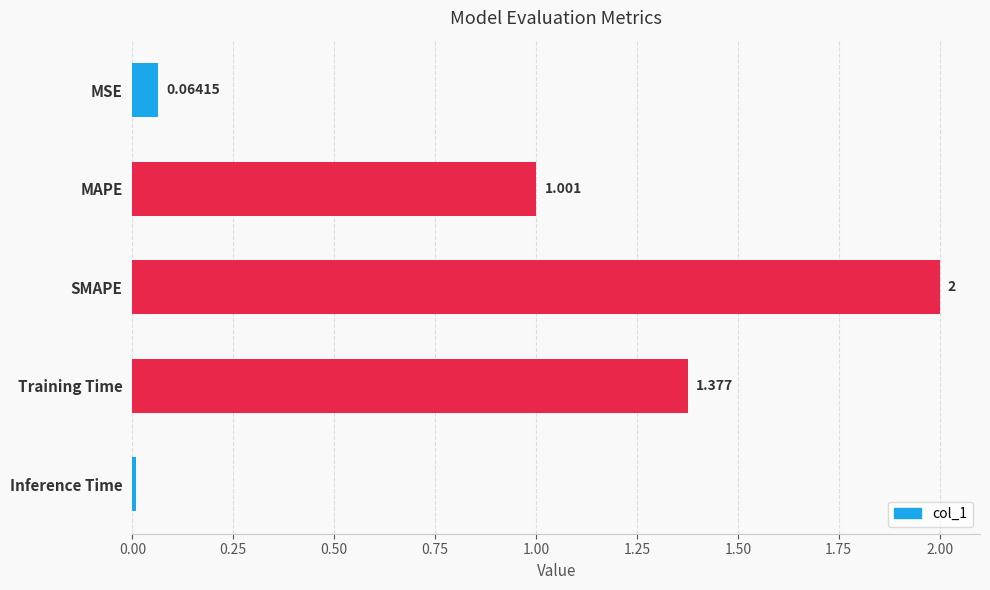

What is the greatest value displayed?

2.0